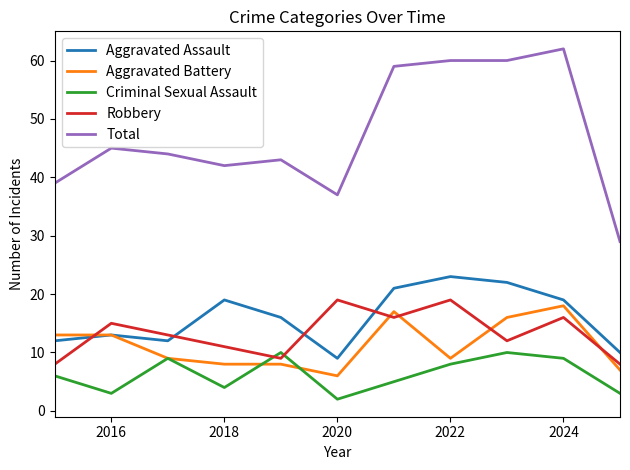

What is the difference between the maximum and minimum values in the Criminal Sexual Assault series?

8